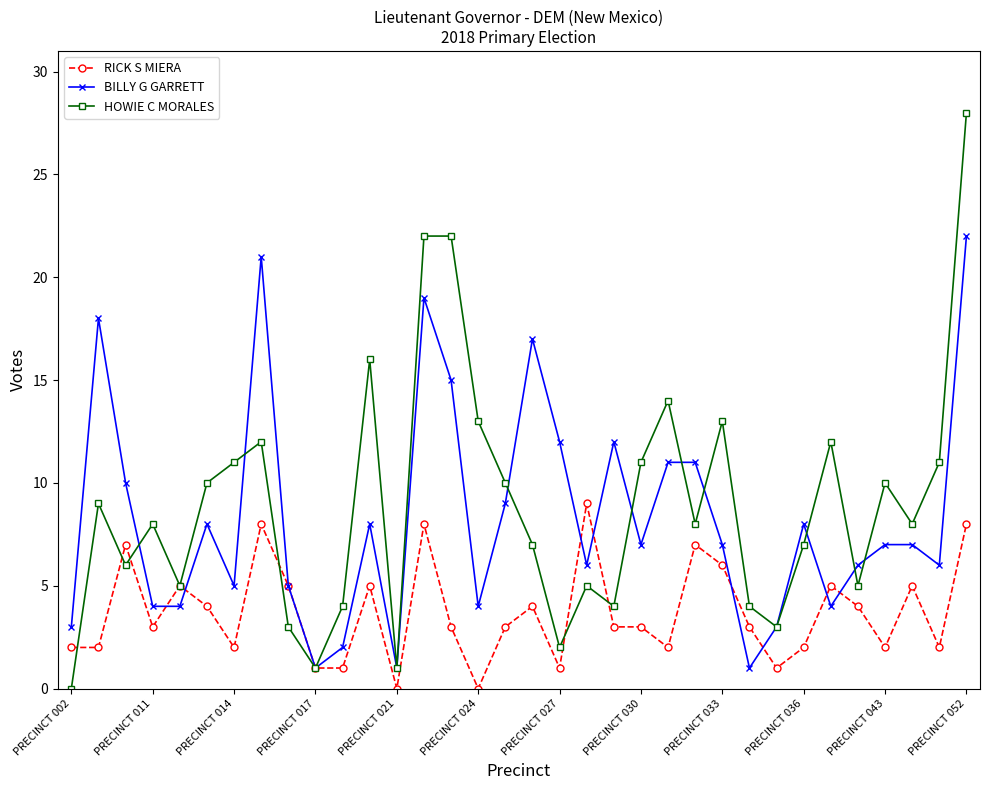

How many categories are shown in the chart?

34